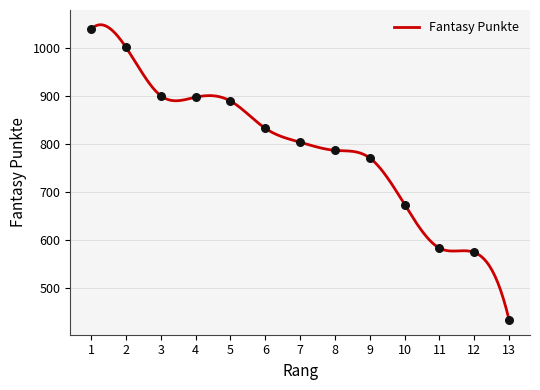

Between 4 and 11, which is larger?

4